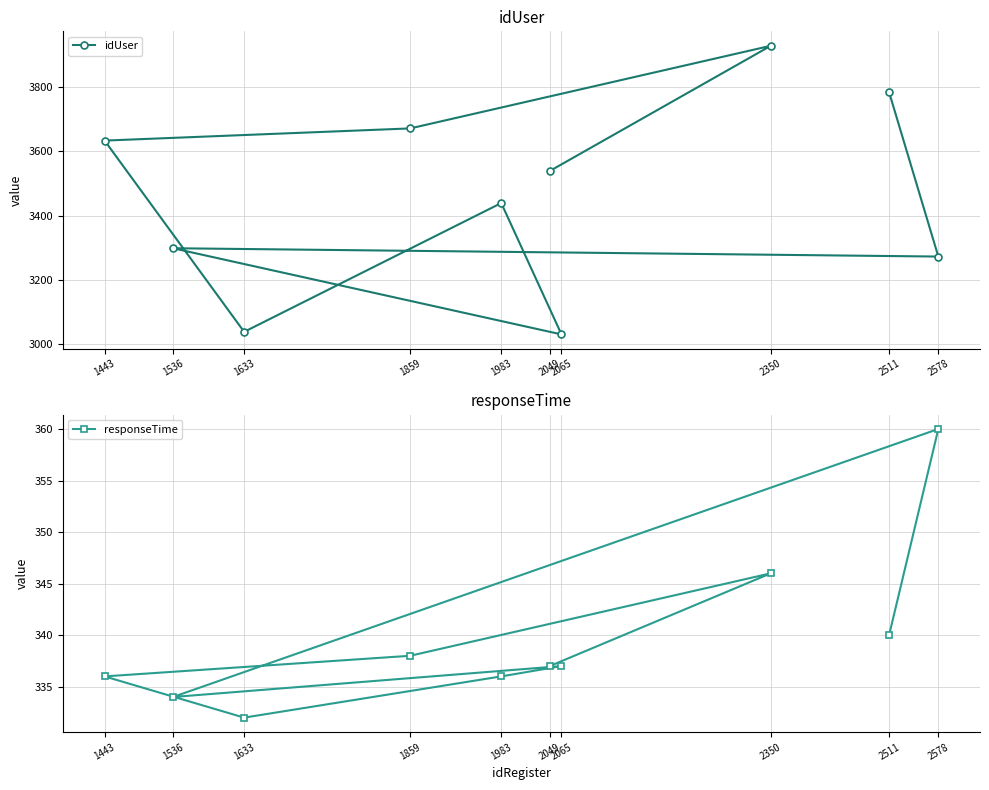

The value of idUser at 2578 is 1745. True or false?

False